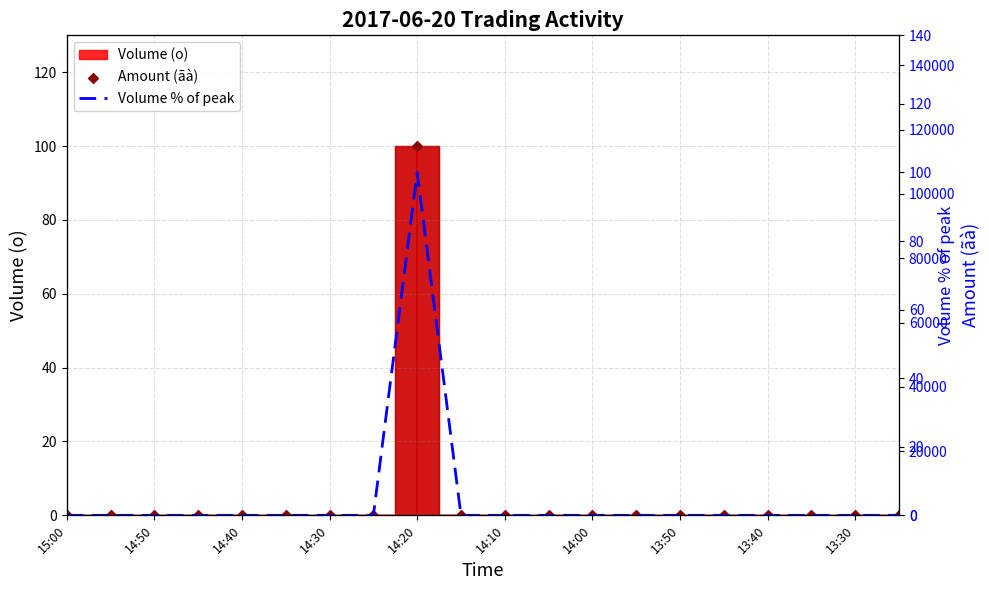

Which series contains the lowest Y value?

Amount (ãà)